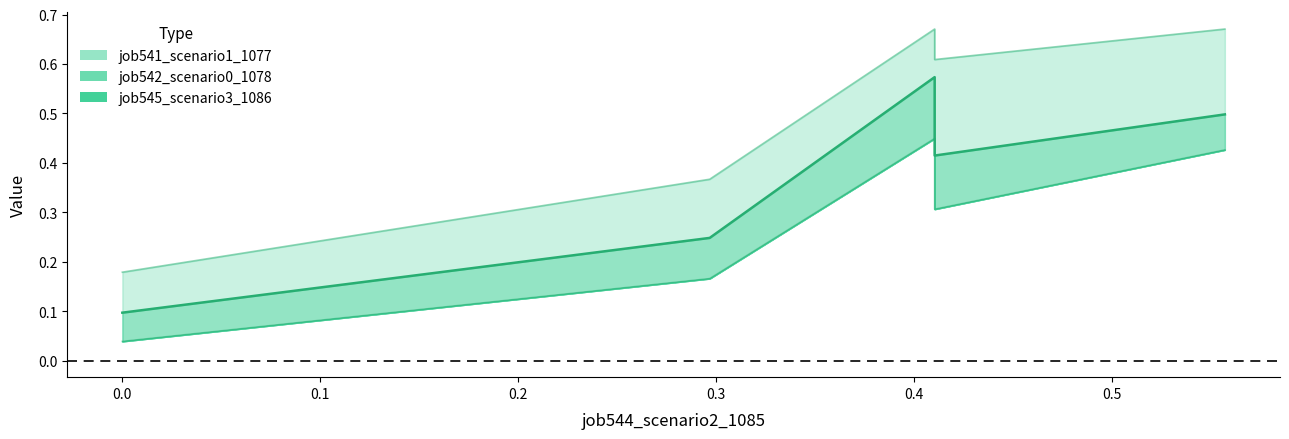

True or false: job542_scenario0_1078 and job541_scenario1_1077 intersect in this chart.

False